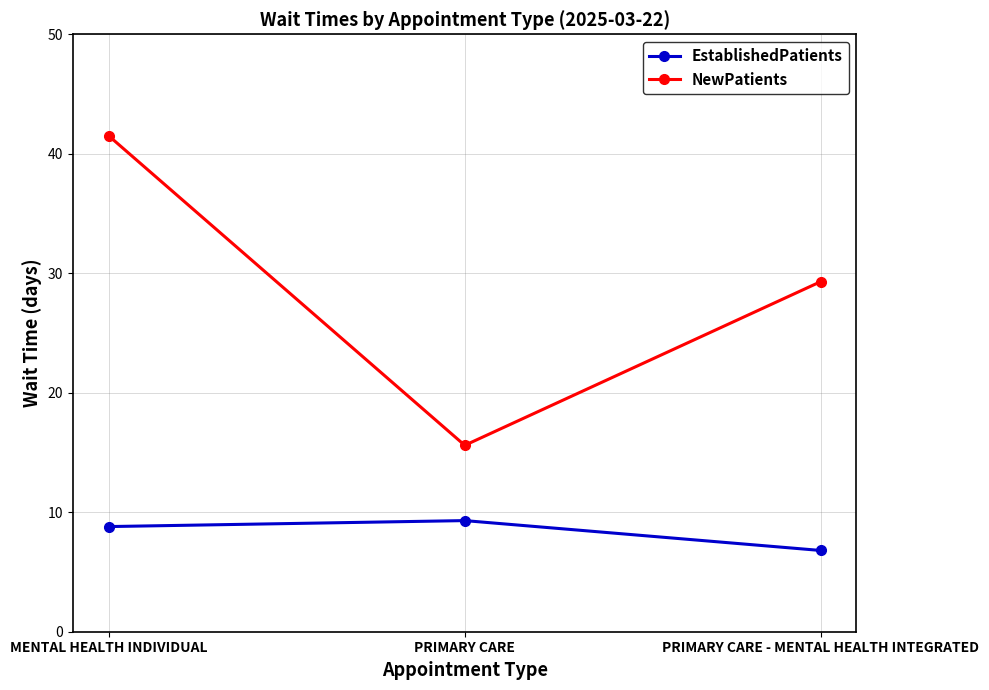

At PRIMARY CARE, list the series in order from largest to smallest.

NewPatients, EstablishedPatients